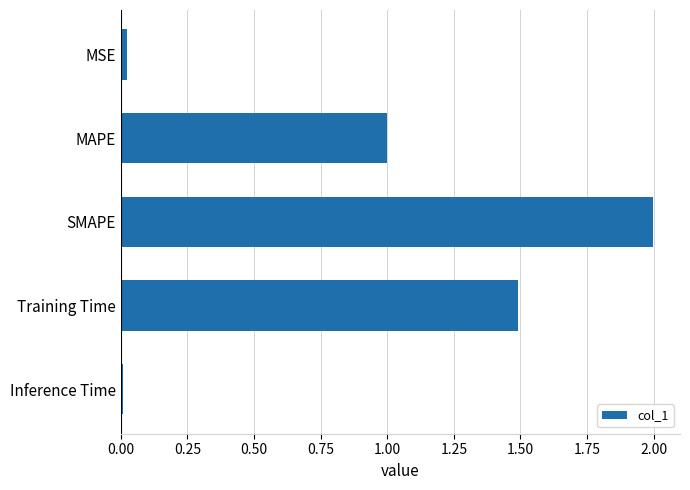

Which label corresponds to the largest value in the chart?

SMAPE